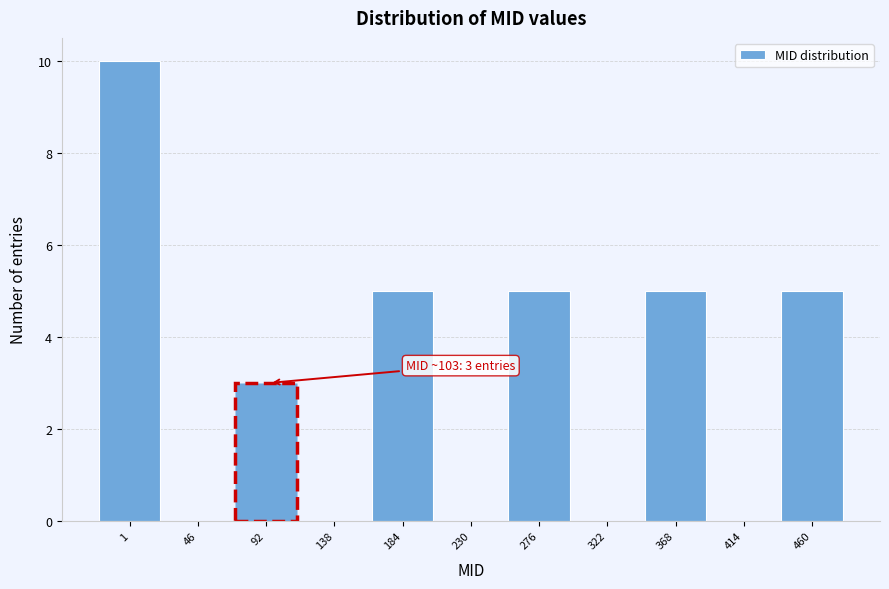

Reading left to right, what are all the values shown in this chart?

1=10	46=0	92=3	138=0	184=5	230=0	276=5	322=0	368=5	414=0	460=5